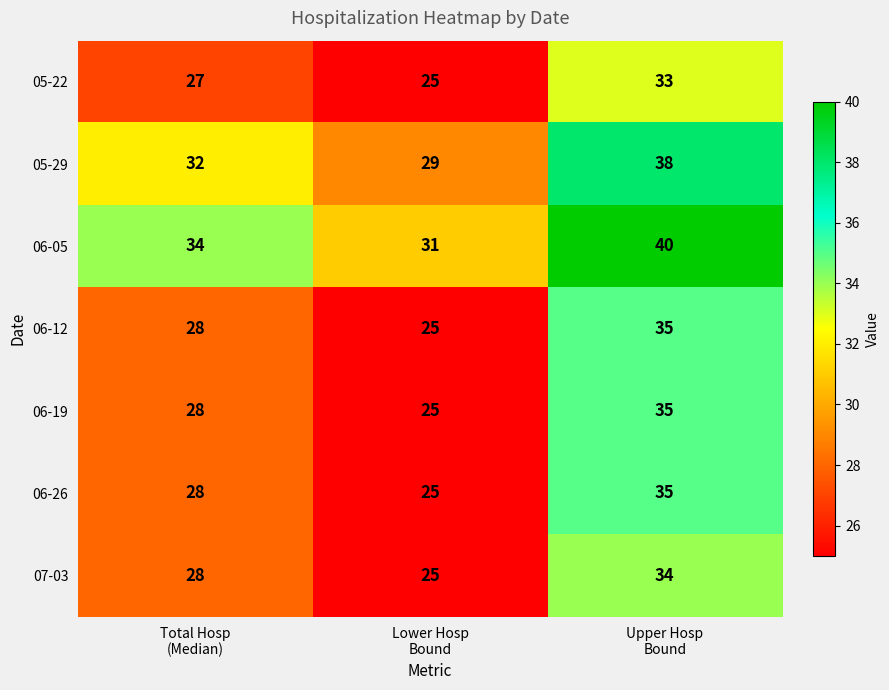

What is the difference between the maximum and minimum values in the 05-29 series?

9